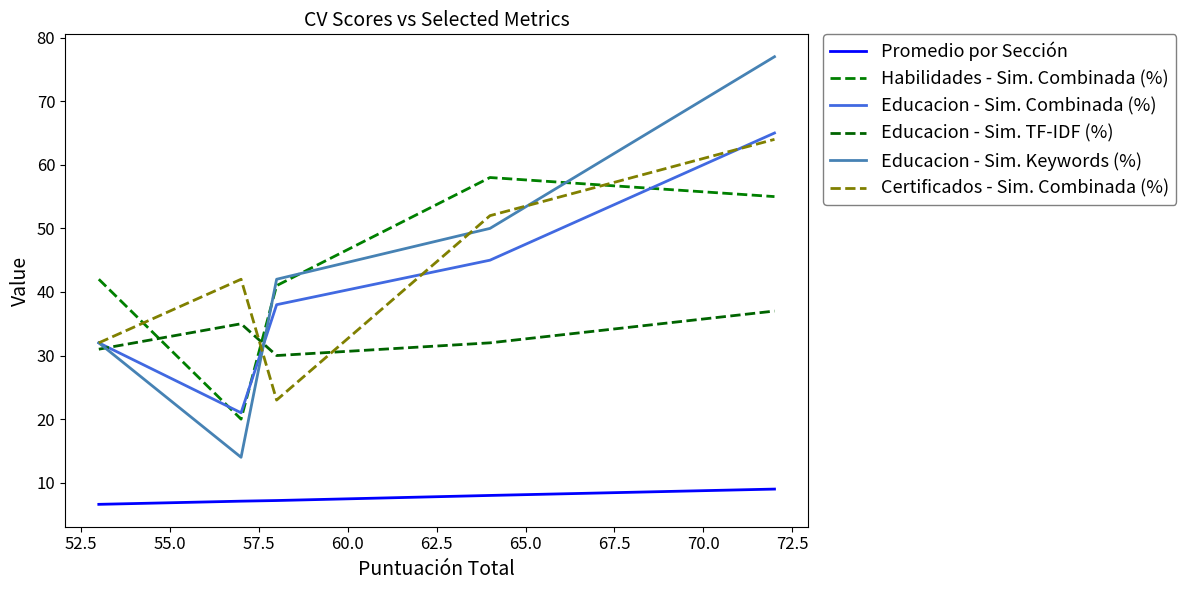

True or false: Promedio por Sección and Habilidades - Sim. Combinada (%) intersect in this chart.

False